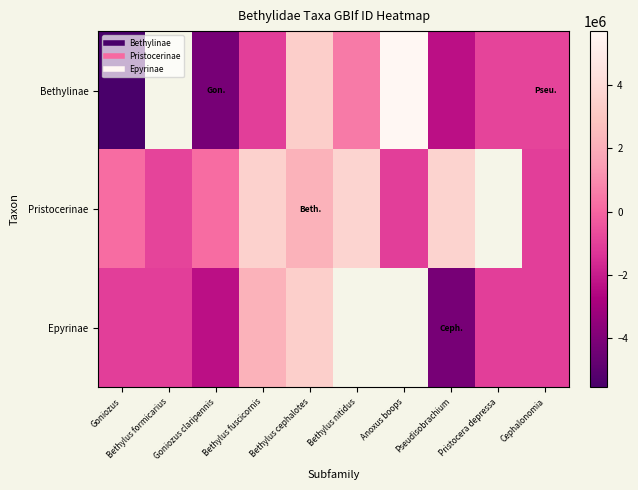

Which series changed the most between Bethylus fuscicornis and Cephalonomia?

Pristocerinae